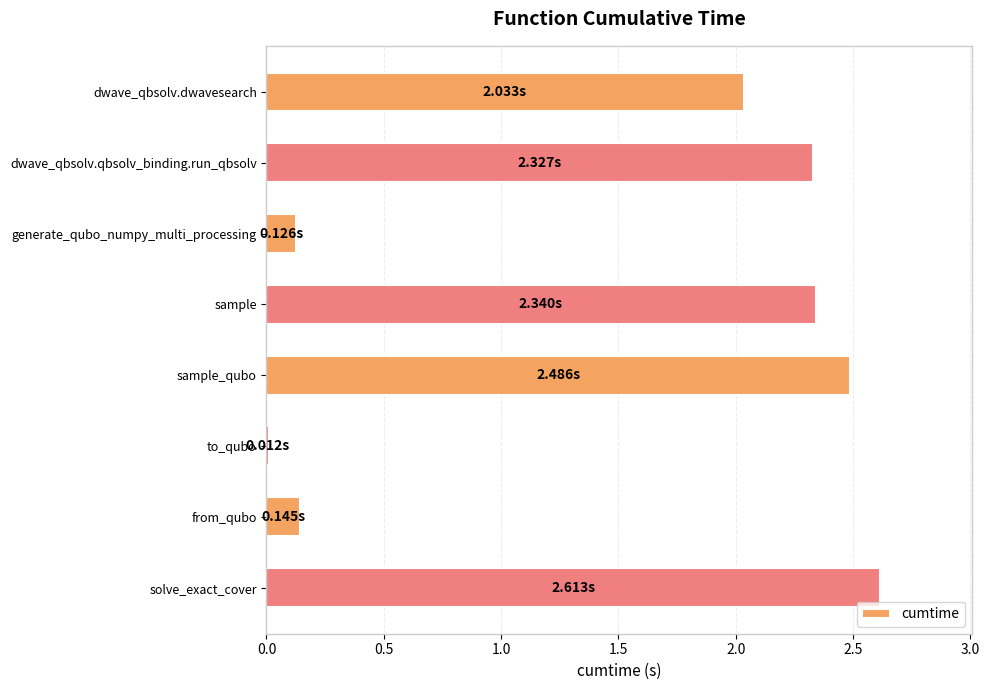

What is the label of the 2nd bar from the bottom?

from_qubo